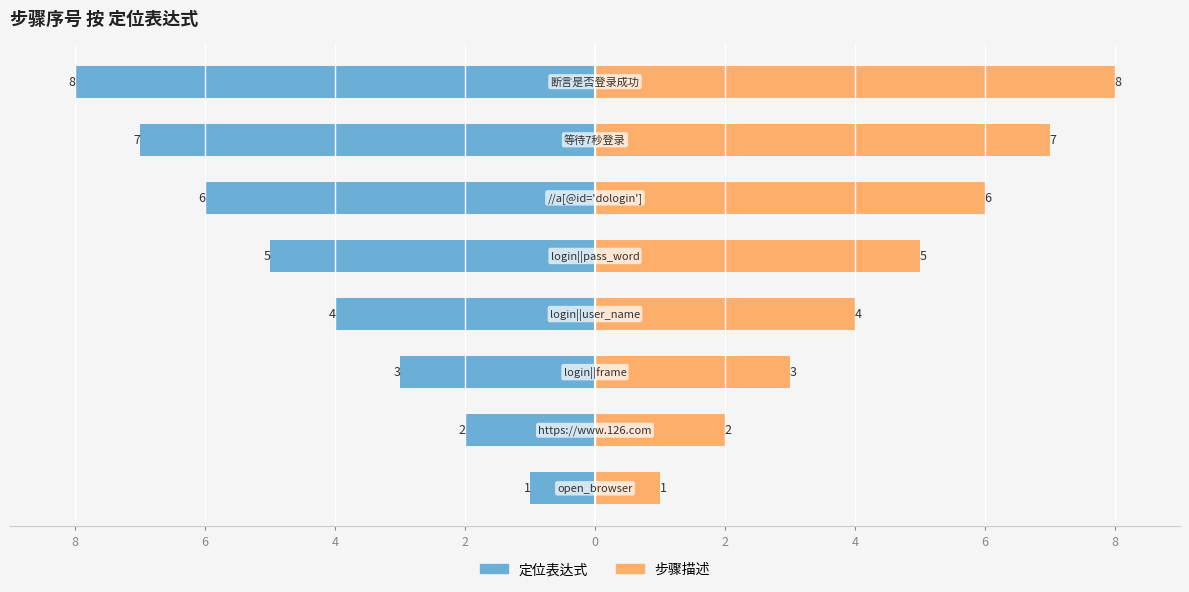

Count the number of categories in the chart.

8